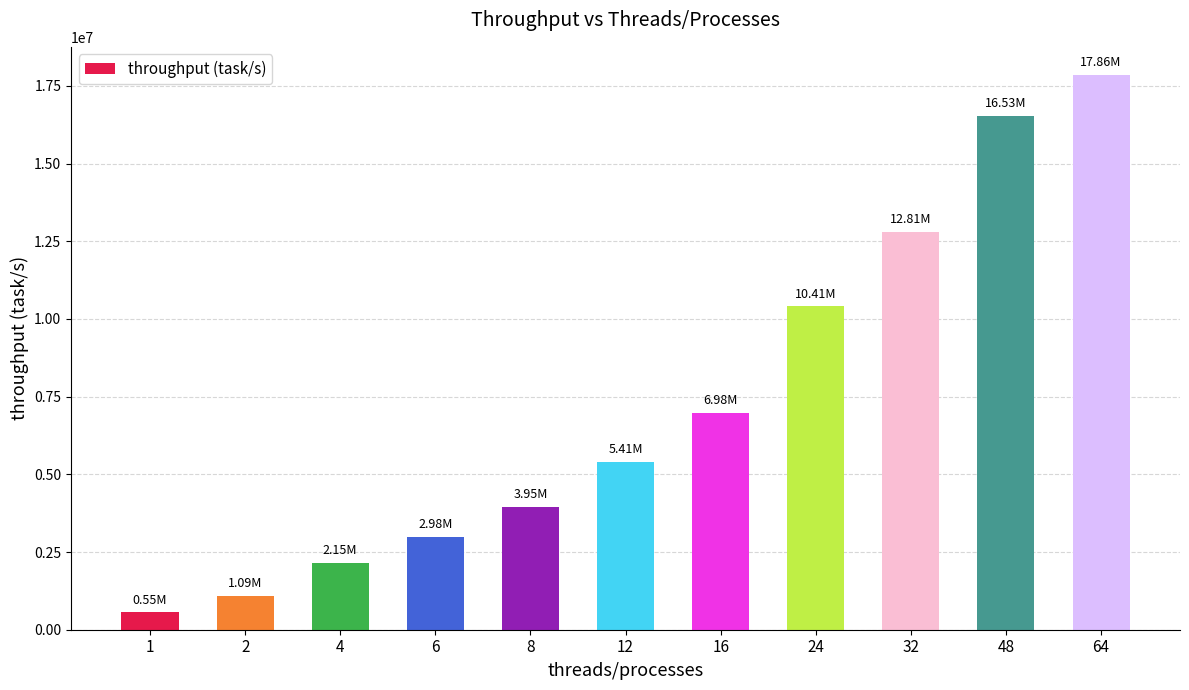

What is the change in value from 2 to 8?

+2859176.9